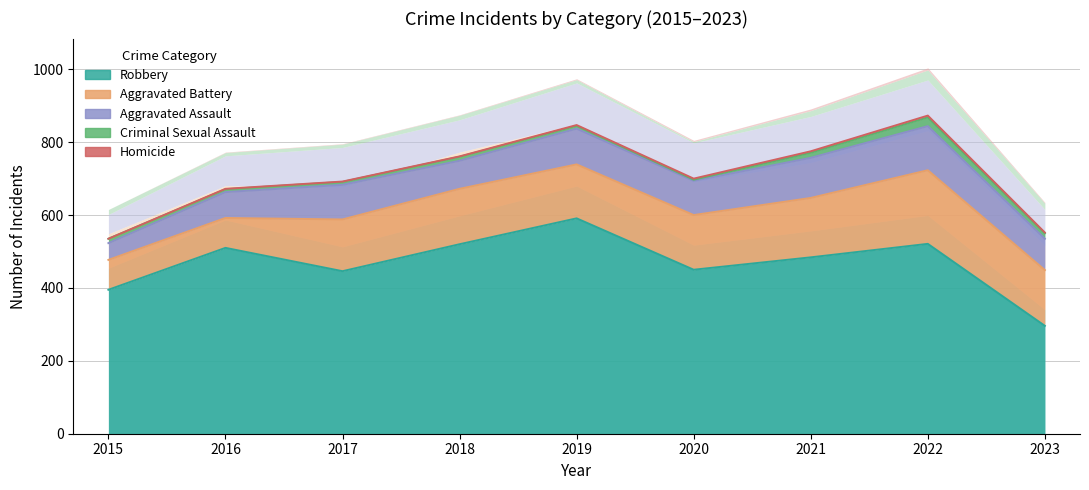

What is the value of the Aggravated Battery point at the 6th from the left?

150